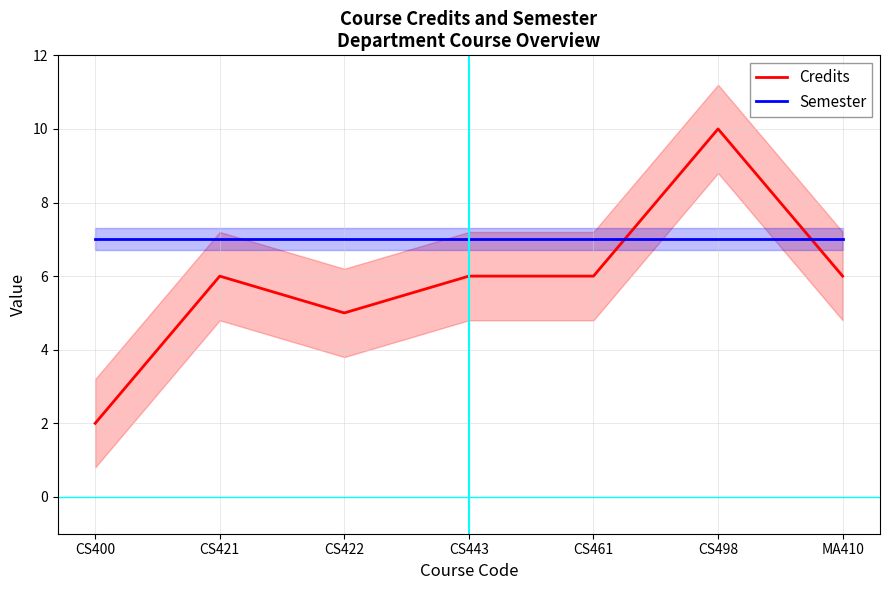

What position from the left is CS421?

2